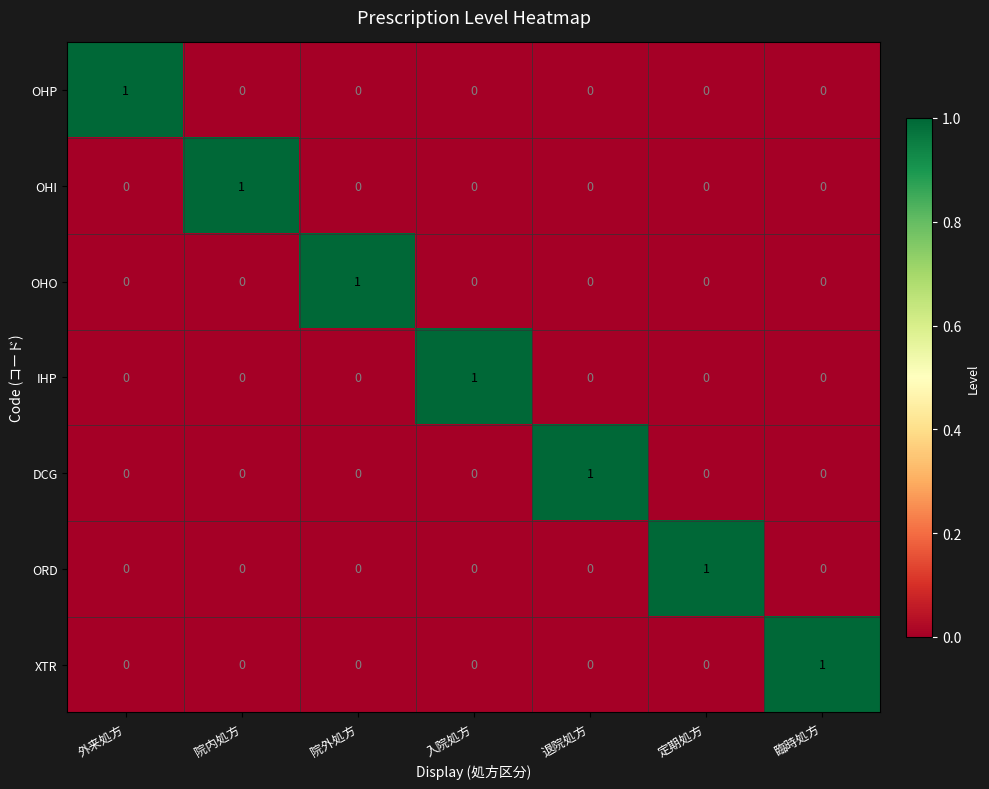

How many OHP values are between 0 and 1?

7